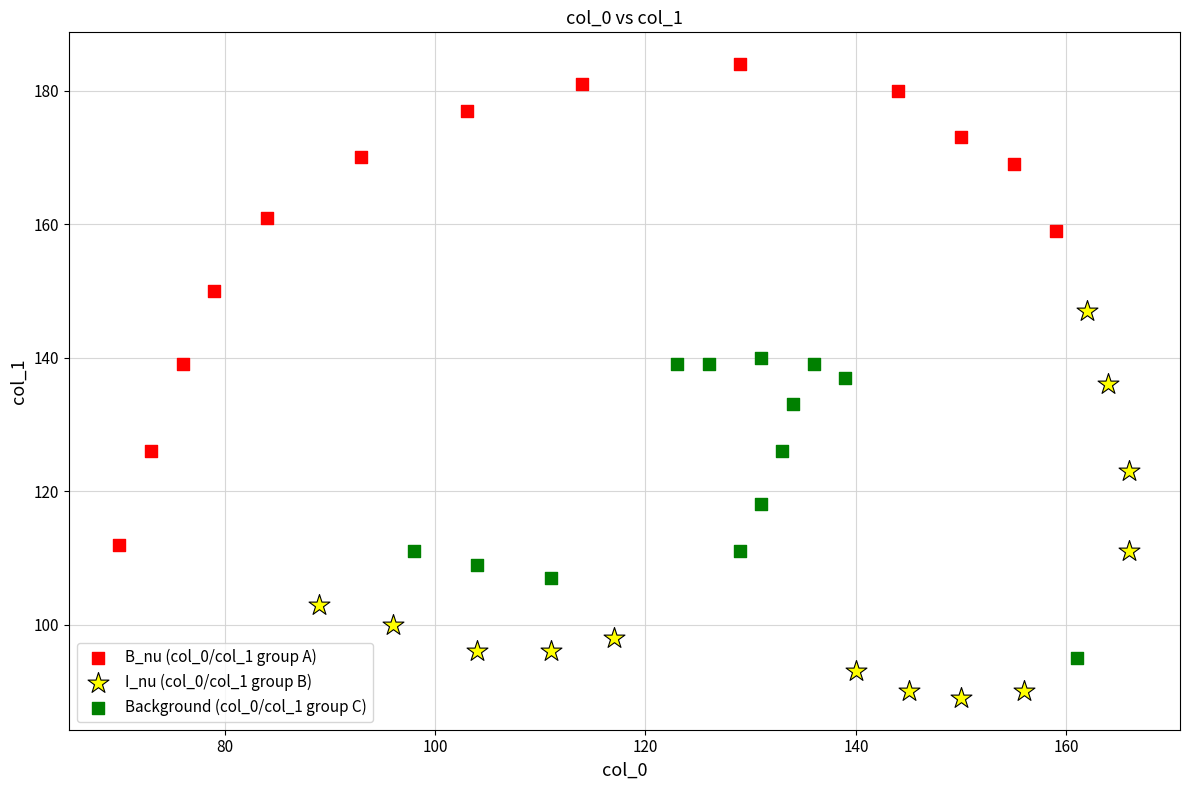

What are all the series names shown in the legend?

B_nu (col_0/col_1 group A), I_nu (col_0/col_1 group B), Background (col_0/col_1 group C)